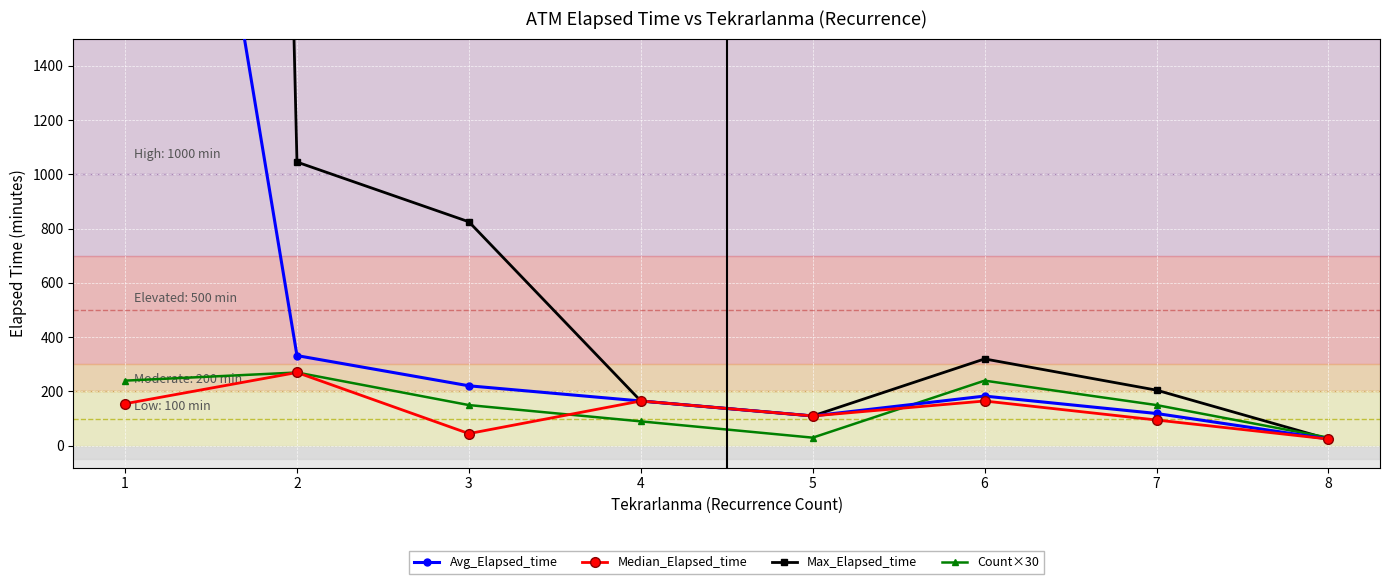

What is the total value across all series at 3?

1241.0